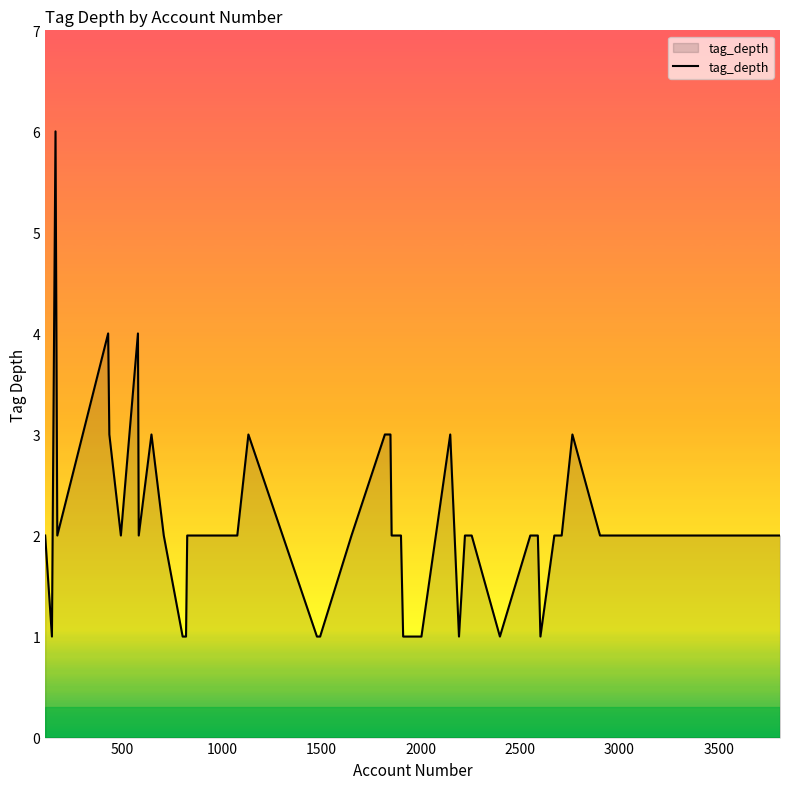

What is the maximum value shown in the chart?

6